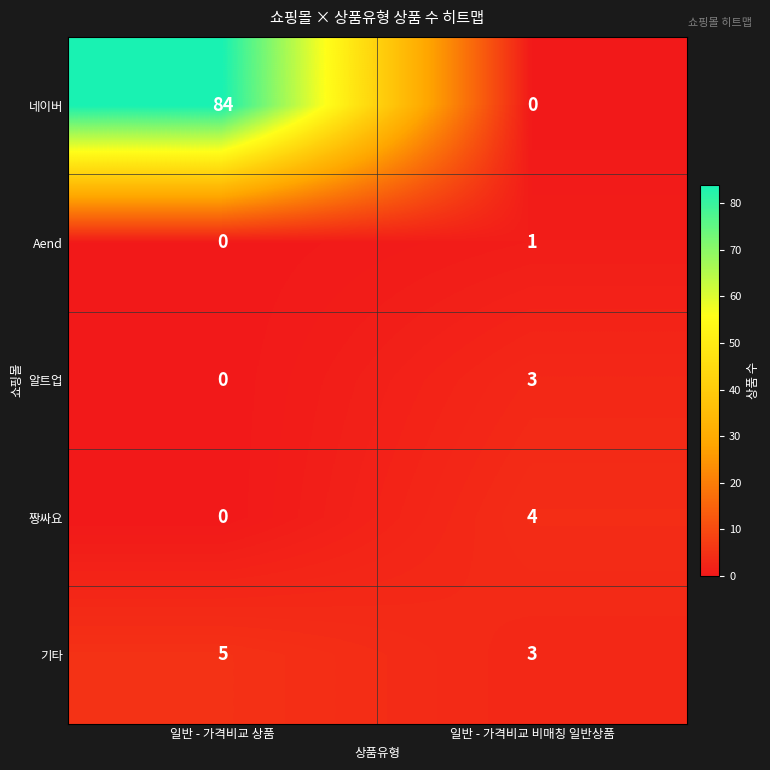

Which series has the largest total across all categories?

네이버